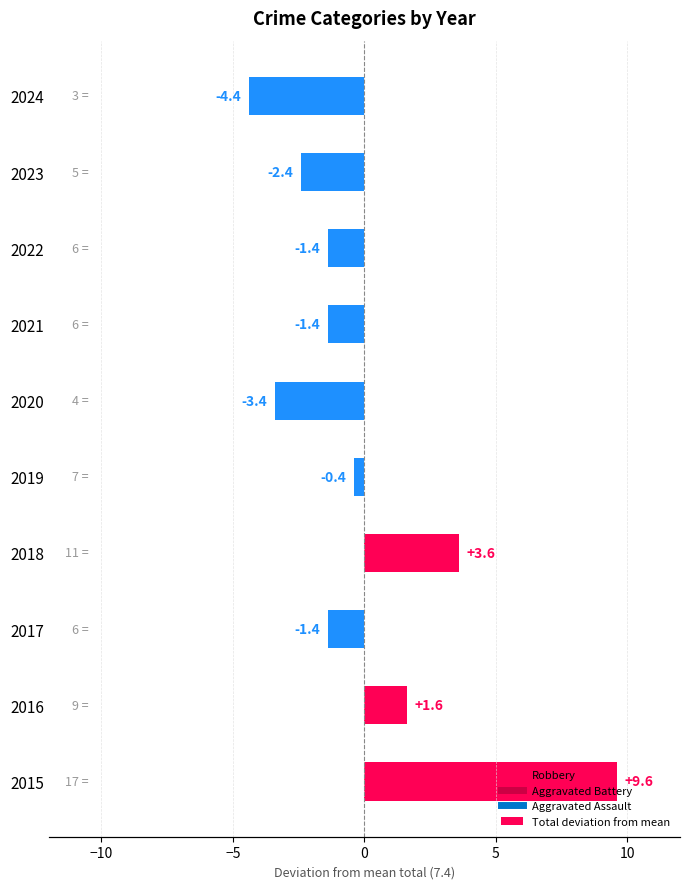

The chart shows a value of 1.2 at 2018. True or false?

False